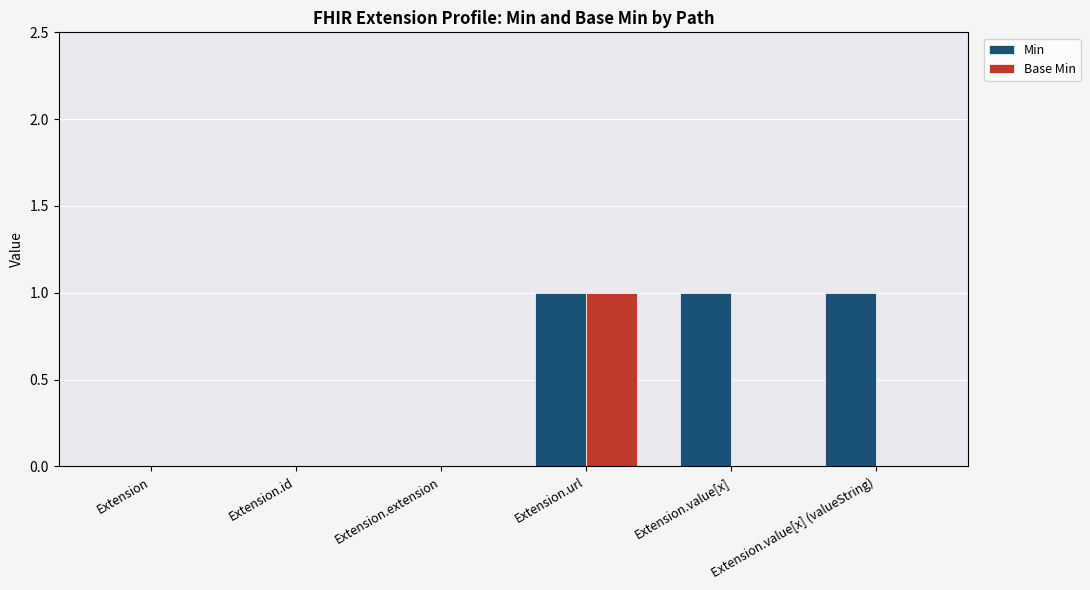

What is the maximum value shown in the chart?

1